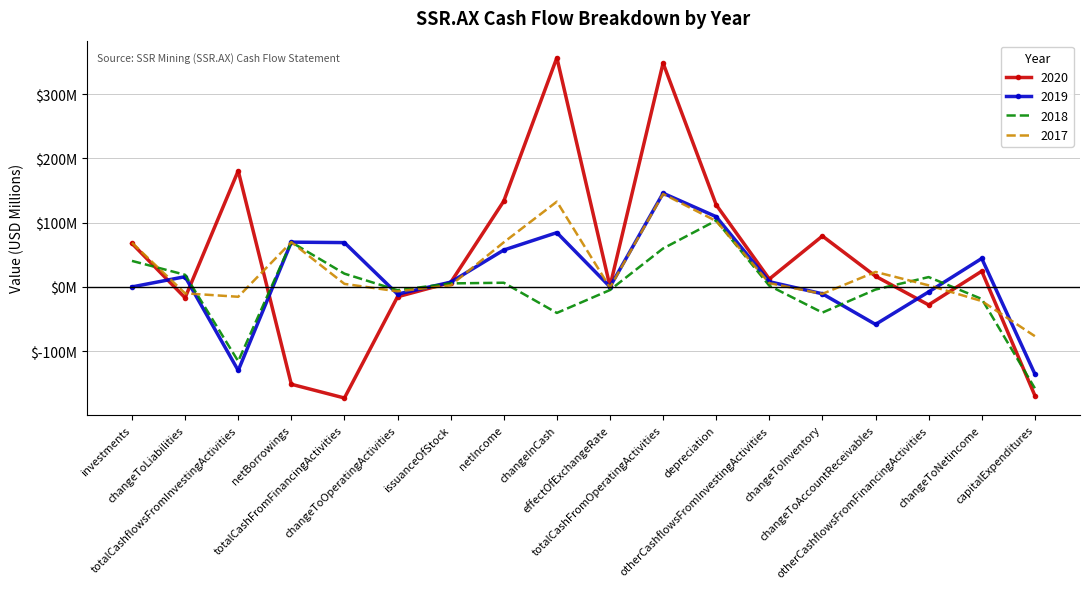

What is the difference between the 2020 values at changeToInventory and netIncome?

54.4